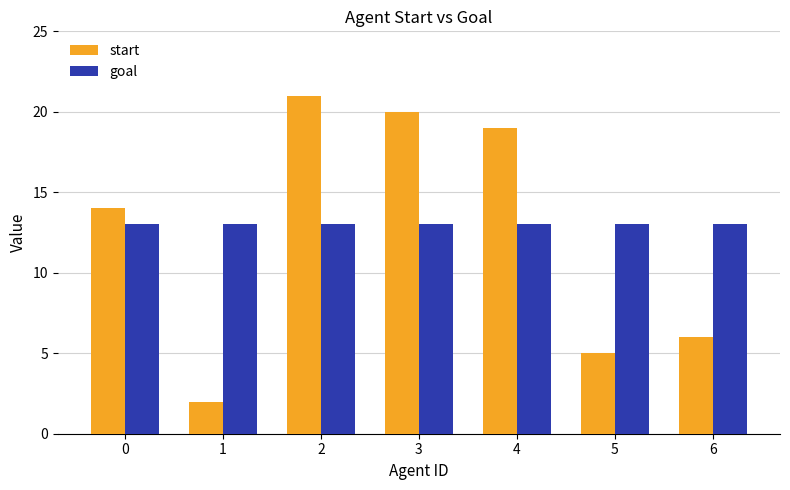

Which category has the lowest value in the start series?

1